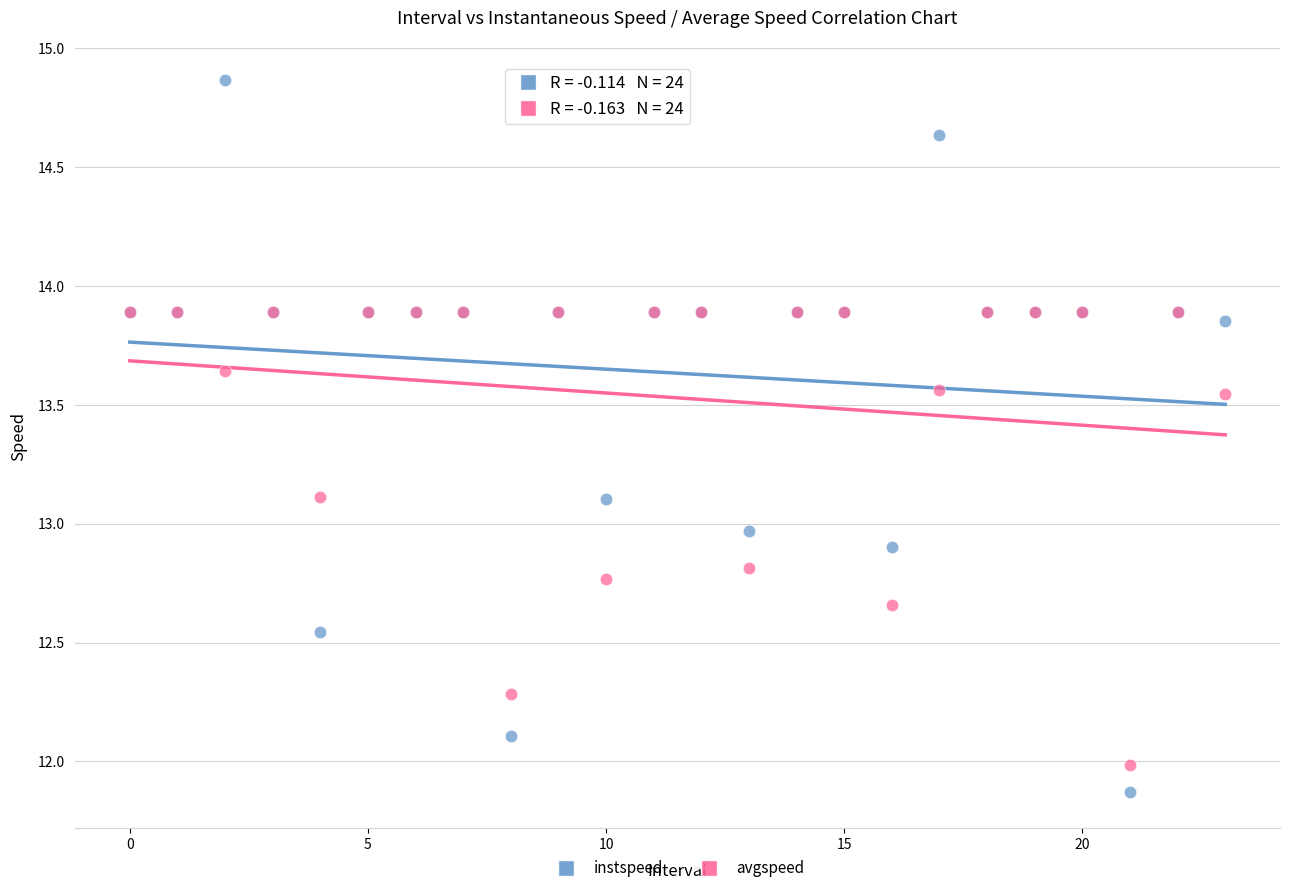

What are all the series names shown in the legend?

instspeed, avgspeed